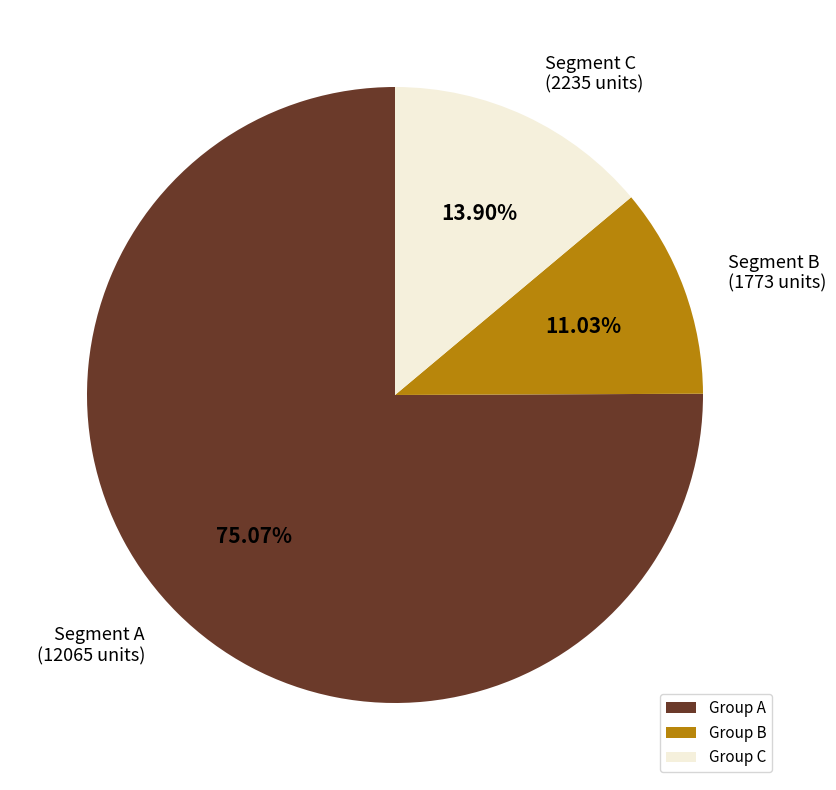

What is the largest slice in the pie chart?

Group A